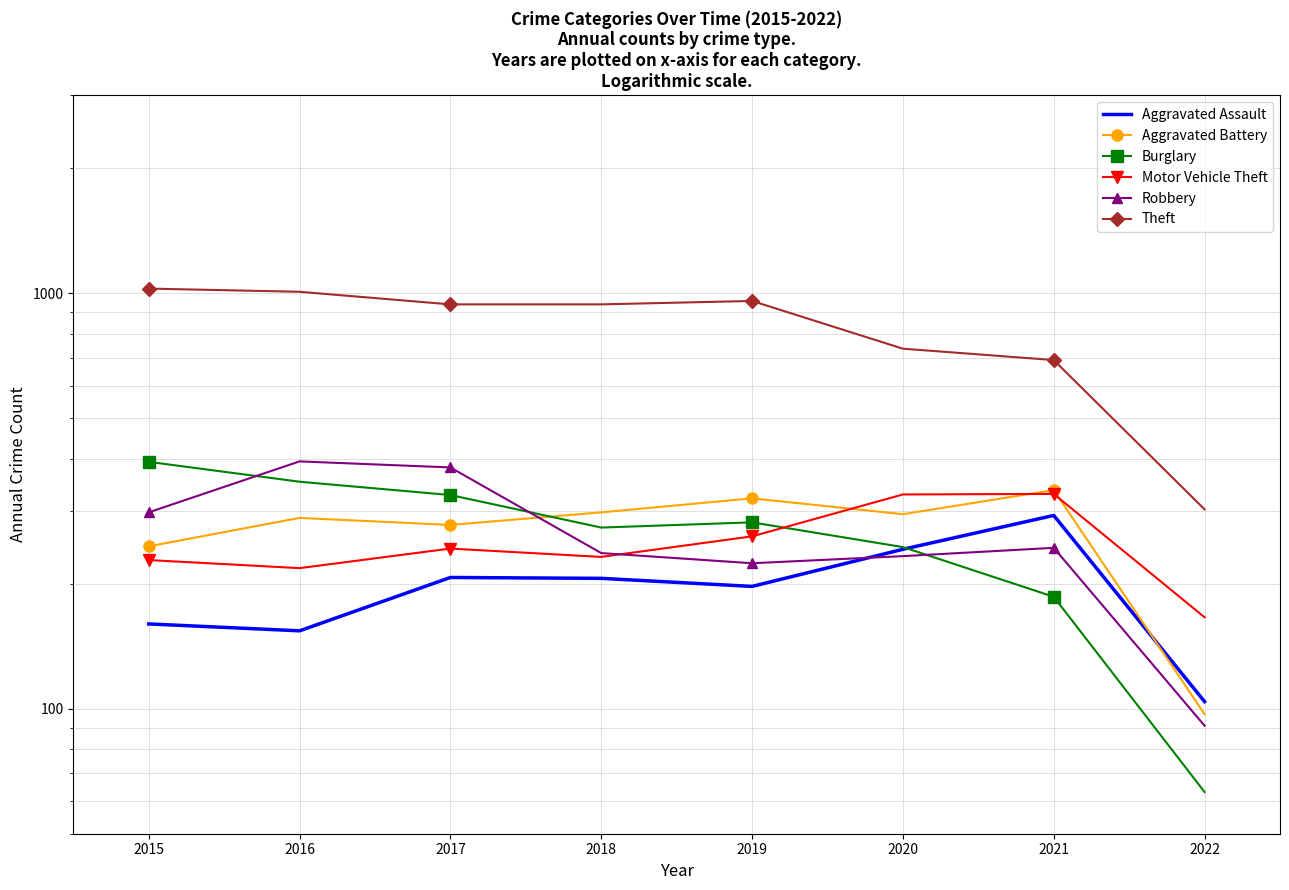

Reading left to right, transcribe all the data shown in this chart.

Aggravated Assault: 2015=160	2016=154	2017=207	2018=206	2019=197	2020=242	2021=292	2022=104
Aggravated Battery: 2015=246	2016=288	2017=277	2018=297	2019=321	2020=294	2021=336	2022=97
Burglary: 2015=393	2016=352	2017=327	2018=273	2019=281	2020=245	2021=186	2022=63
Motor Vehicle Theft: 2015=228	2016=218	2017=243	2018=232	2019=260	2020=328	2021=329	2022=166
Robbery: 2015=297	2016=394	2017=381	2018=237	2019=224	2020=233	2021=244	2022=91
Theft: 2015=1027	2016=1009	2017=941	2018=941	2019=959	2020=736	2021=691	2022=302